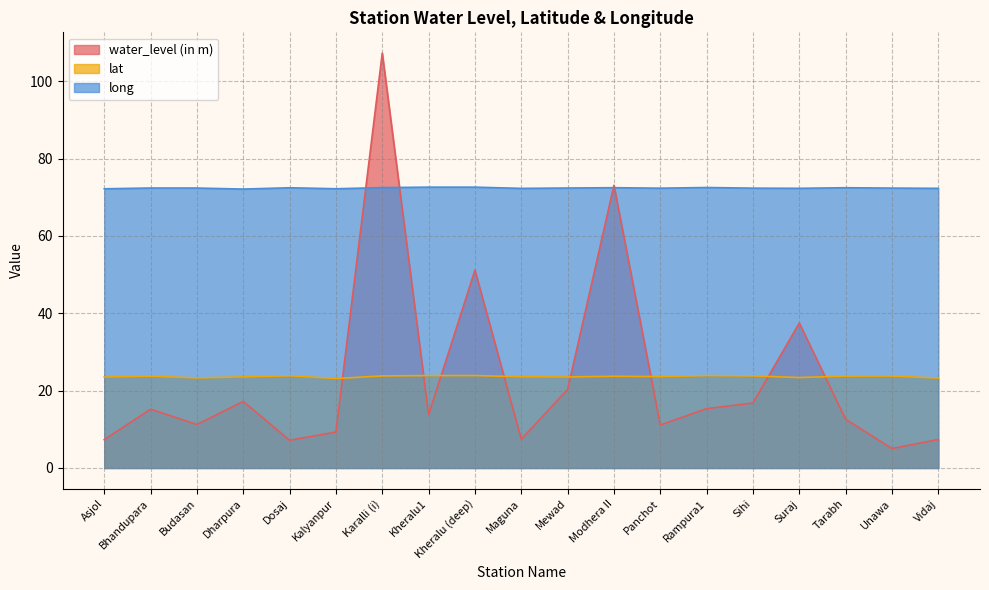

True or false: lat and long intersect in this chart.

False